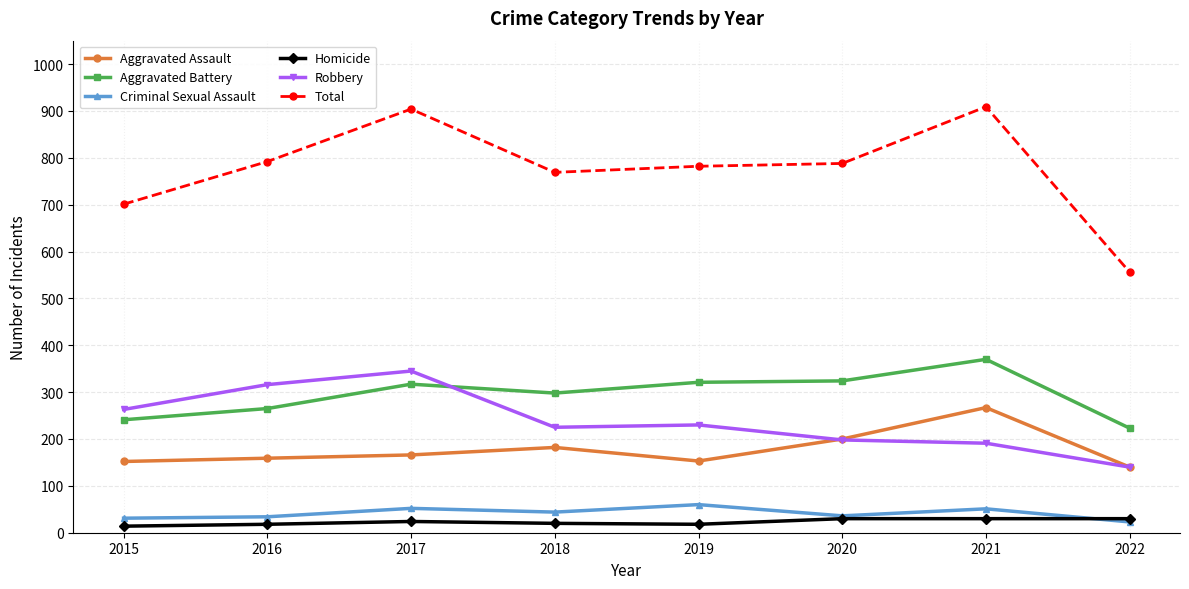

Is it true that Criminal Sexual Assault equals 31 at 2015?

True